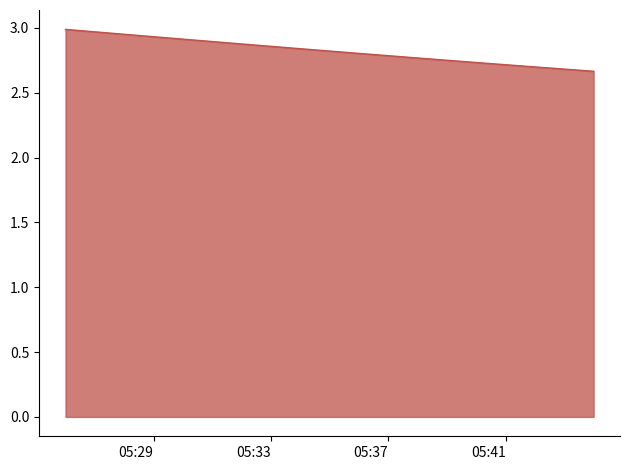

What is the difference between the maximum and minimum values?

0.3